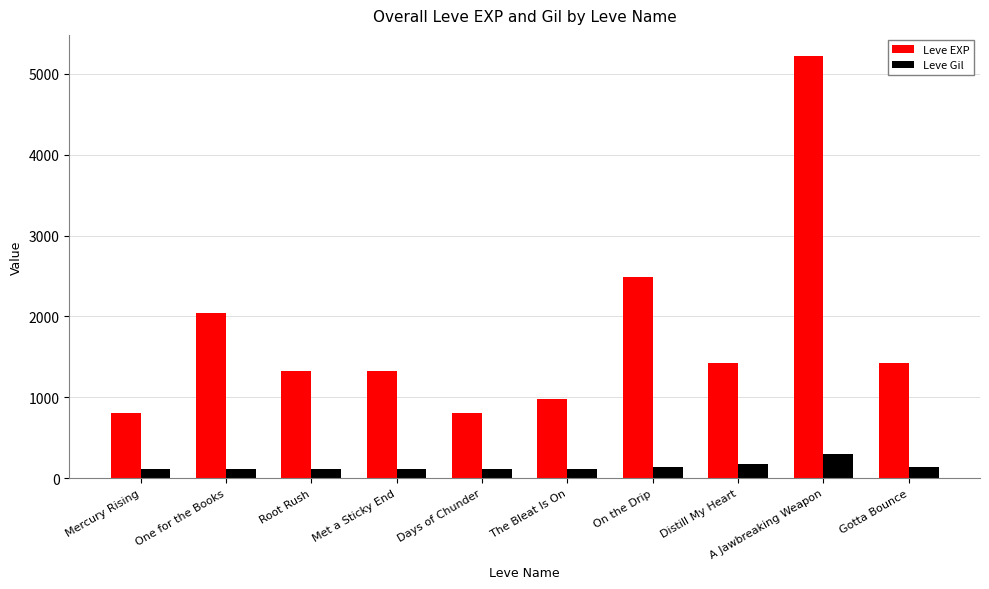

Rank the series by their maximum value, from lowest to highest.

Leve Gil, Leve EXP